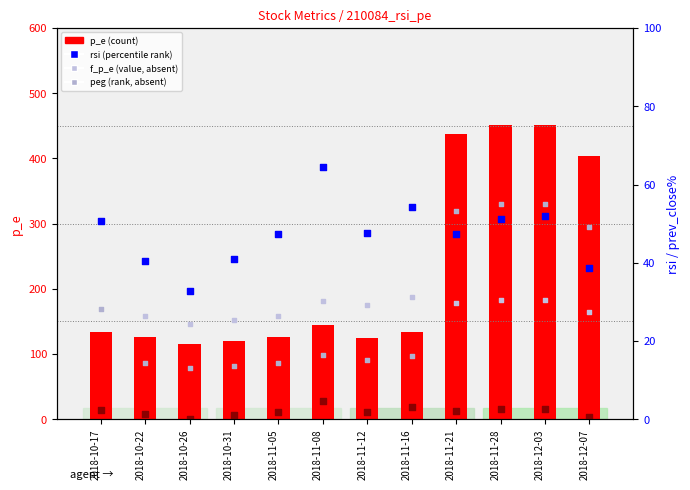

Which series reaches the maximum Y coordinate?

p_e